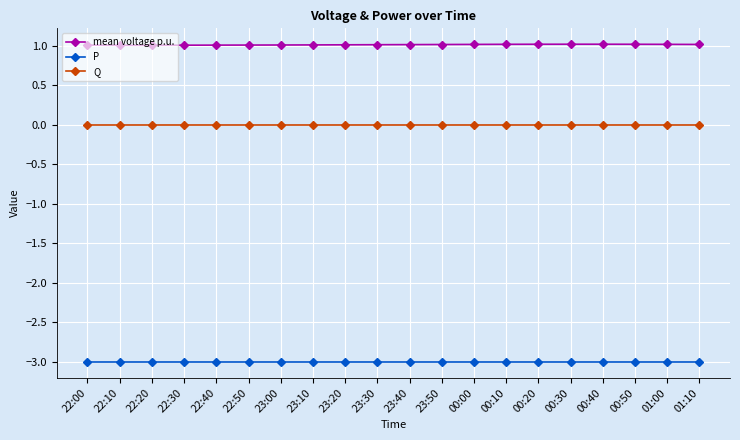

Reading right to left, list all the values displayed in this chart.

mean voltage p.u.: 01:10=1.0	01:00=1.0	00:50=1.0	00:40=1.0	00:30=1.0	00:20=1.0	00:10=1.0	00:00=1.0	23:50=1.0	23:40=1.0	23:30=1.0	23:20=1.0	23:10=1.0	23:00=1.0	22:50=1.0	22:40=1.0	22:30=1.0	22:20=1.0	22:10=1.0	22:00=1.0
P: 01:10=-3.0	01:00=-3.0	00:50=-3.0	00:40=-3.0	00:30=-3.0	00:20=-3.0	00:10=-3.0	00:00=-3.0	23:50=-3.0	23:40=-3.0	23:30=-3.0	23:20=-3.0	23:10=-3.0	23:00=-3.0	22:50=-3.0	22:40=-3.0	22:30=-3.0	22:20=-3.0	22:10=-3.0	22:00=-3.0
Q: 01:10=0.0	01:00=0.0	00:50=0.0	00:40=0.0	00:30=0.0	00:20=0.0	00:10=0.0	00:00=0.0	23:50=0.0	23:40=0.0	23:30=0.0	23:20=0.0	23:10=0.0	23:00=0.0	22:50=0.0	22:40=0.0	22:30=0.0	22:20=0.0	22:10=0.0	22:00=0.0